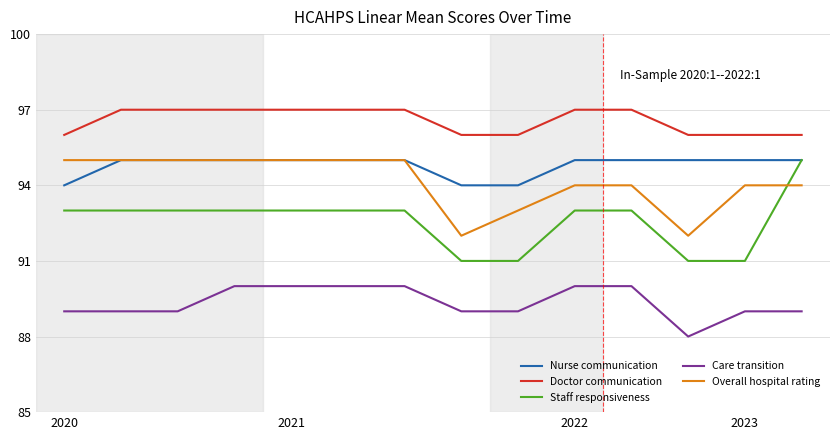

Is this an area chart (filled region under the line)?

No